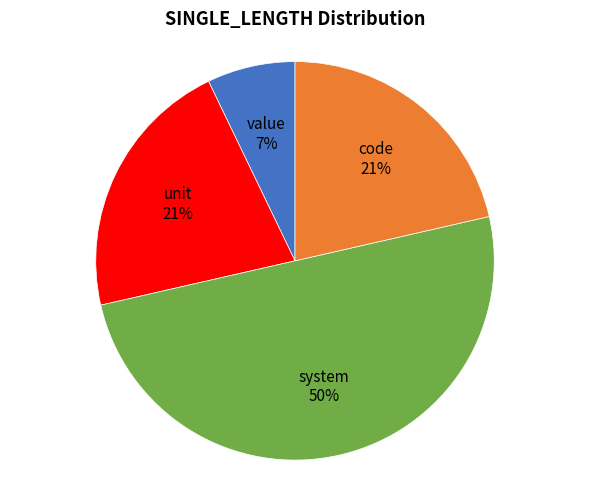

Is it true that value is 7% of the pie?

True